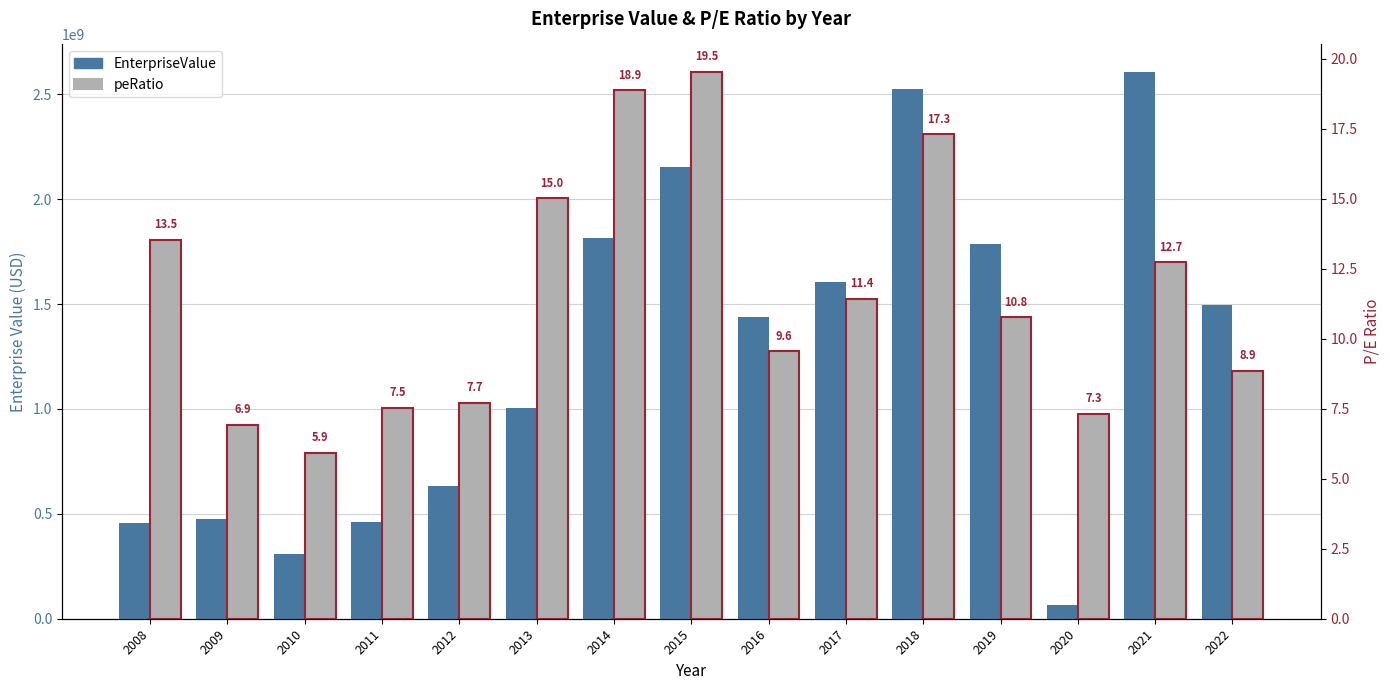

What is the spread (max minus min) of values at 2017?

1606727308.3